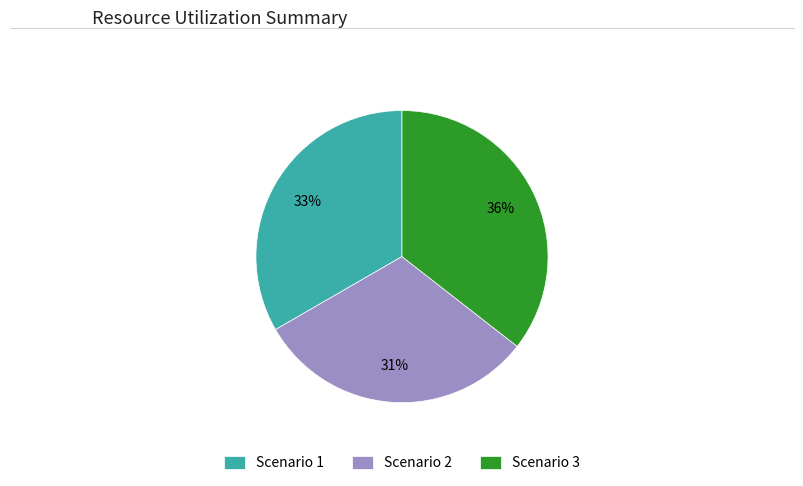

Rank the categories by value from lowest to highest.

Scenario 2, Scenario 1, Scenario 3